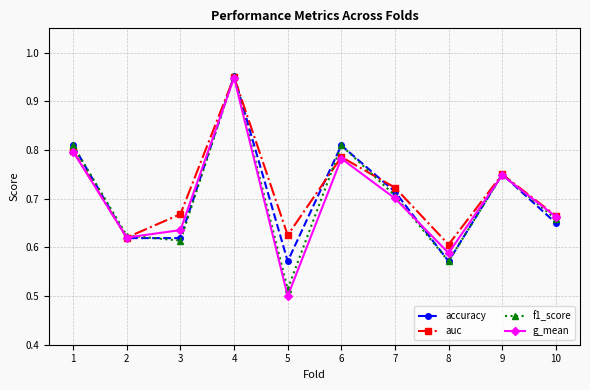

Which series changed the most between 4 and 5?

g_mean